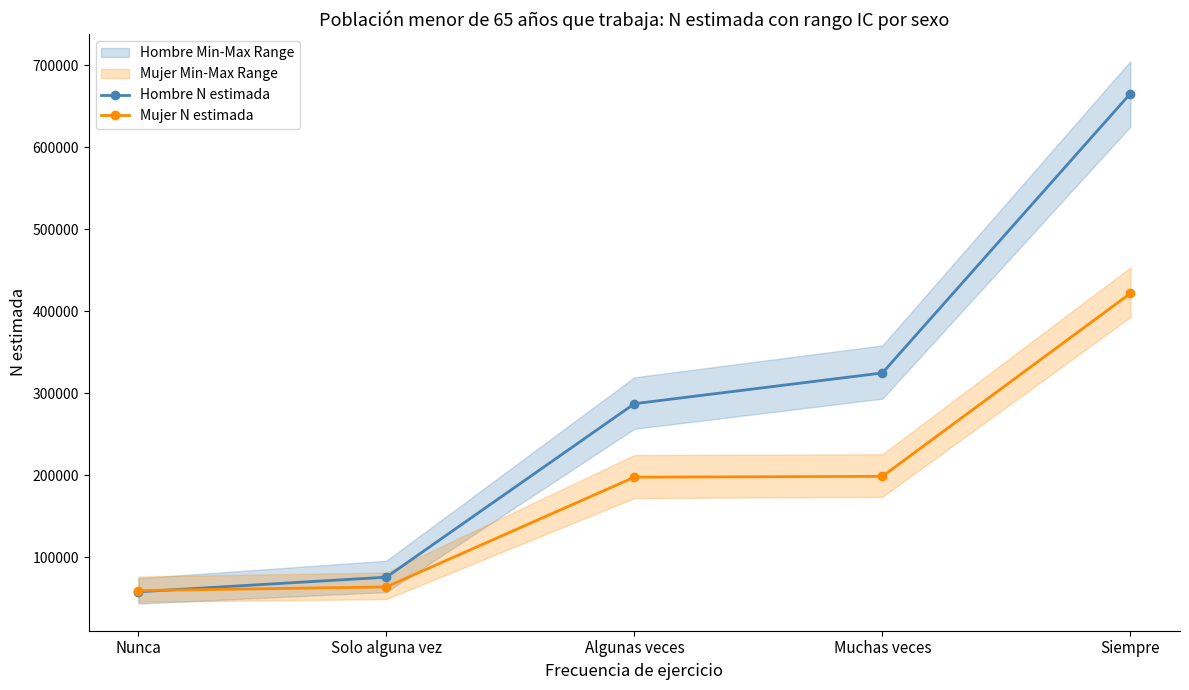

How many times do Mujer N estimada and Hombre N estimada cross each other?

1